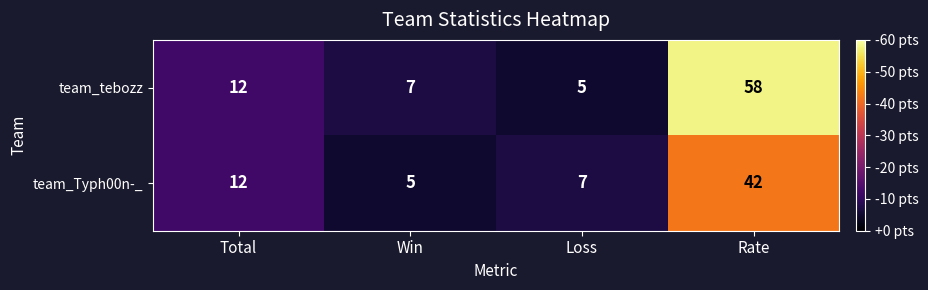

Is it true that team_Typh00n-_ equals 7 at Loss?

True